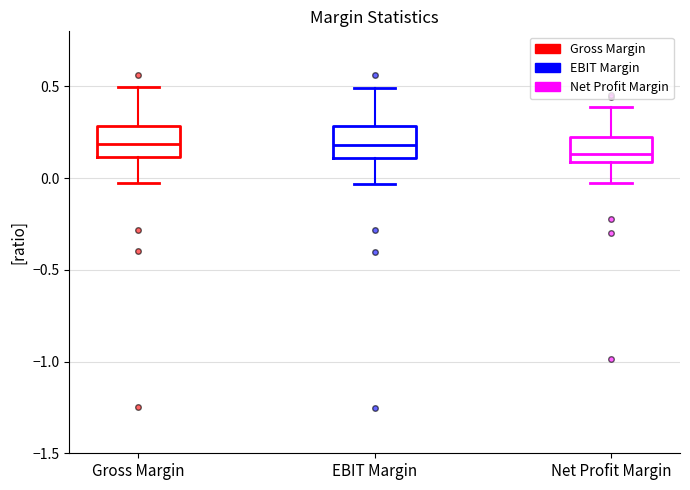

Reading left to right, read every box against the y-axis: the position of its median line, the range the box covers, and the ends of its whiskers. The values are not printed on the chart, so give them approximately, as read against the axis.

Gross Margin: median 0.20, box 0.10 to 0.30, whiskers -0.05 to 0.50
EBIT Margin: median 0.20, box 0.10 to 0.30, whiskers -0.05 to 0.50
Net Profit Margin: median 0.15, box 0.10 to 0.20, whiskers -0.05 to 0.40